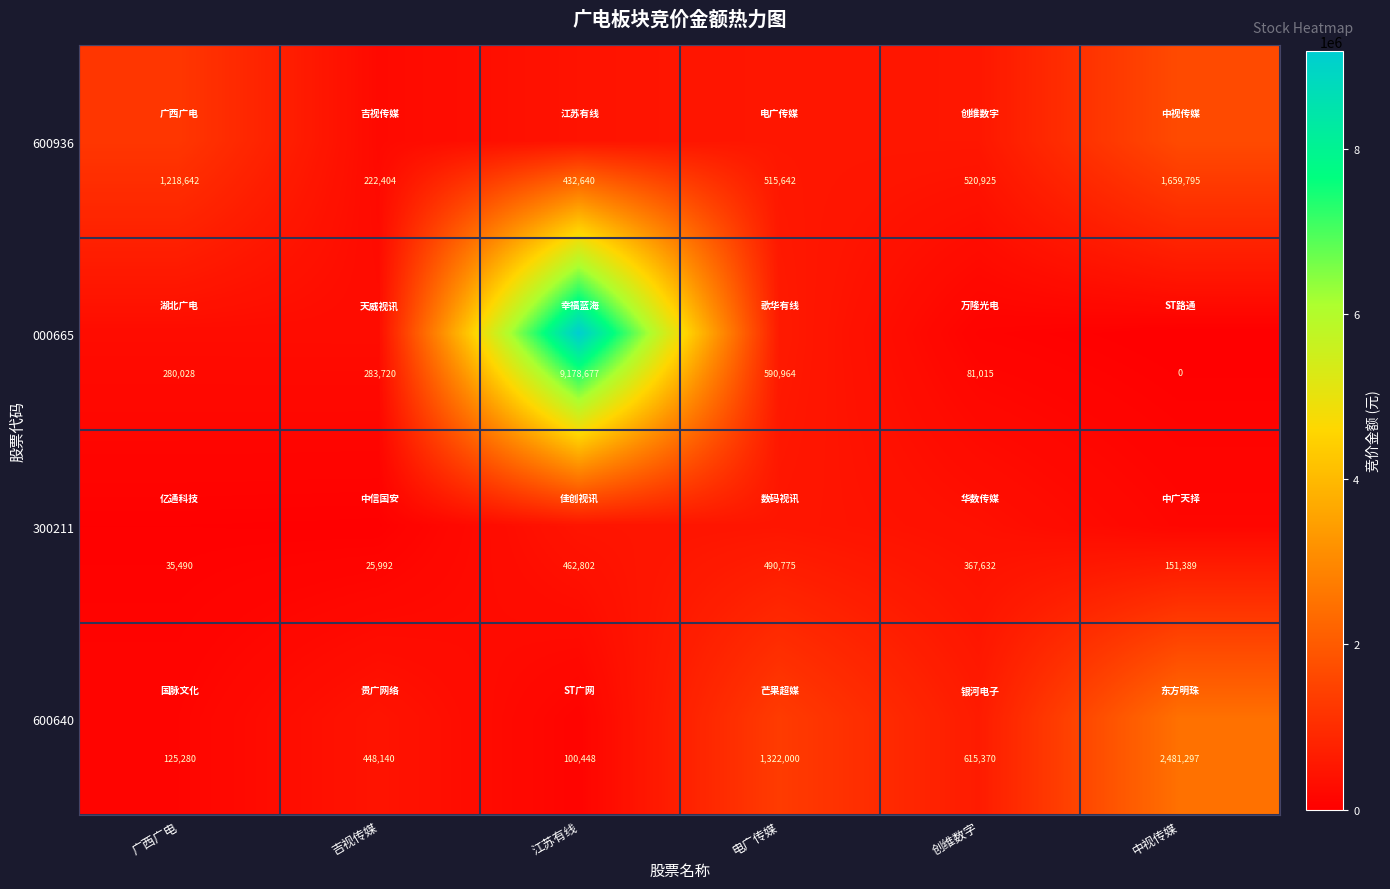

Which series has the largest total across all categories?

000665